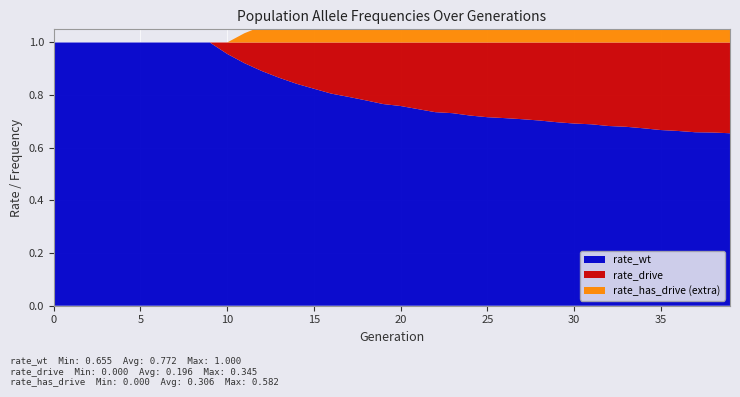

Reading left to right, transcribe all the data shown in this chart.

rate_wt: 1.0	1.0	1.0	1.0	1.0	1.0	1.0	1.0	1.0	1.0	1.0	0.9	0.9	0.9	0.8	0.8	0.8	0.8	0.8	0.8	0.8	0.7	0.7	0.7	0.7	0.7	0.7	0.7	0.7	0.7	0.7	0.7	0.7	0.7	0.7	0.7	0.7	0.7	0.7	0.7
rate_drive: 0.0	0.0	0.0	0.0	0.0	0.0	0.0	0.0	0.0	0.0	0.0	0.1	0.1	0.1	0.2	0.2	0.2	0.2	0.2	0.2	0.2	0.3	0.3	0.3	0.3	0.3	0.3	0.3	0.3	0.3	0.3	0.3	0.3	0.3	0.3	0.3	0.3	0.3	0.3	0.3
rate_has_drive: 0.0	0.0	0.0	0.0	0.0	0.0	0.0	0.0	0.0	0.0	0.0	0.1	0.2	0.2	0.3	0.3	0.3	0.4	0.4	0.4	0.4	0.4	0.5	0.5	0.5	0.5	0.5	0.5	0.5	0.5	0.5	0.5	0.5	0.5	0.6	0.6	0.6	0.6	0.6	0.6